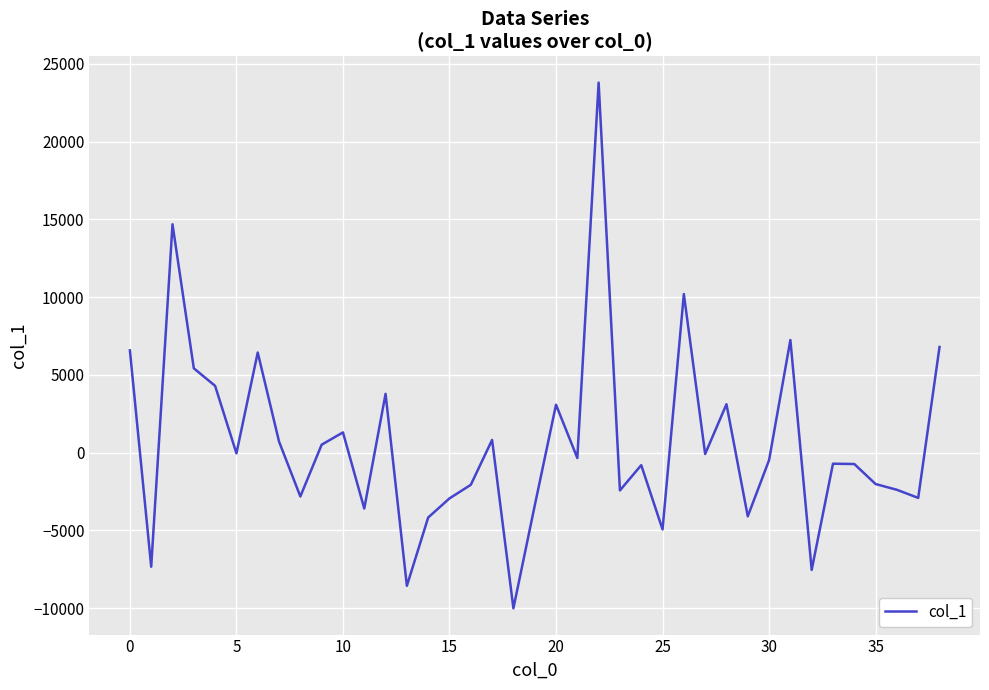

What is the smallest value displayed?

-10006.1